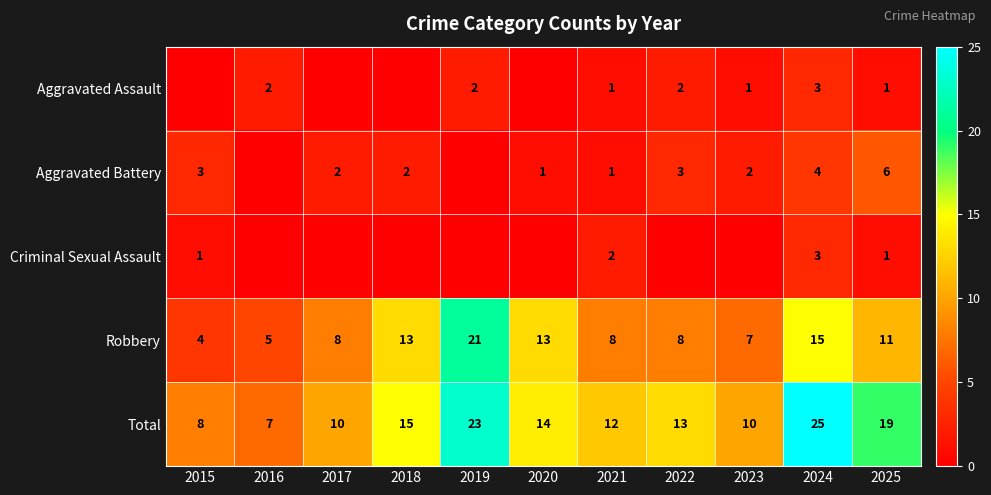

What is the difference between the second highest and second lowest values in the Total series?

15